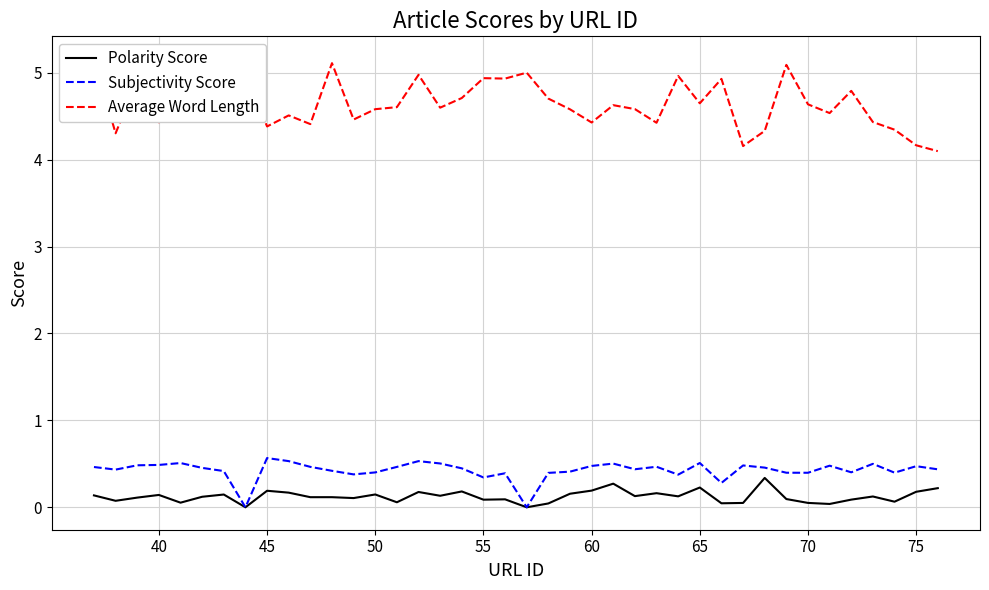

Does the chart have visible grid lines?

Yes